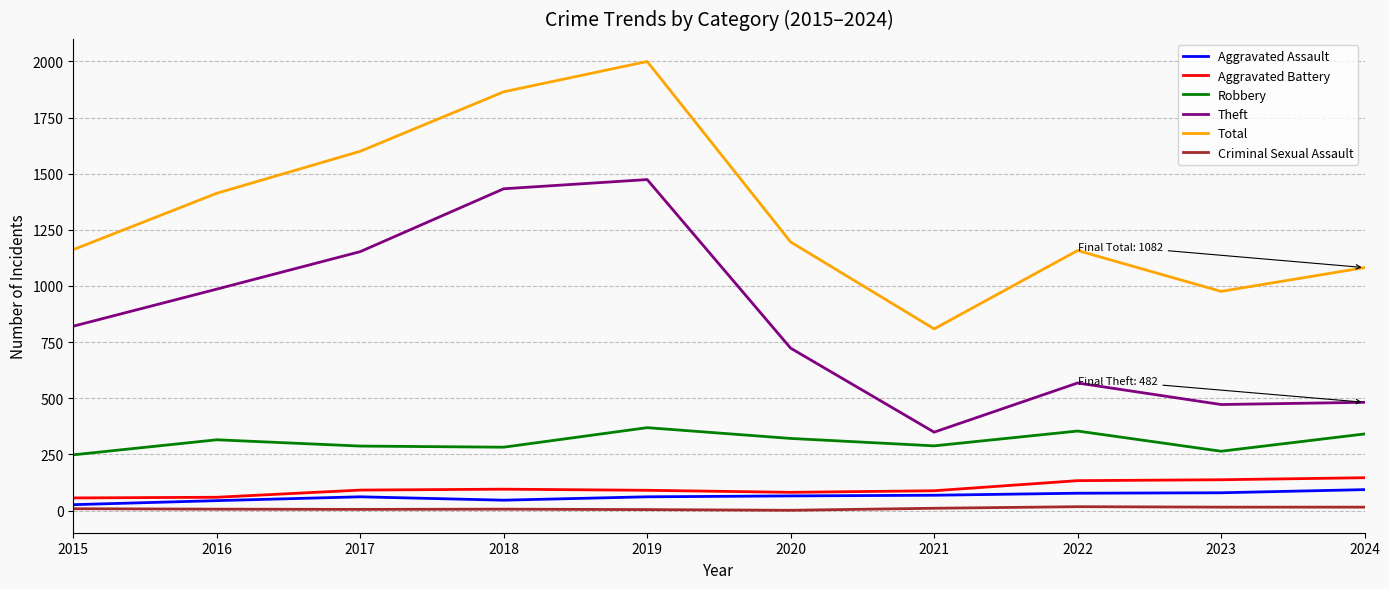

At how many categories does at least one series exceed 1846?

2